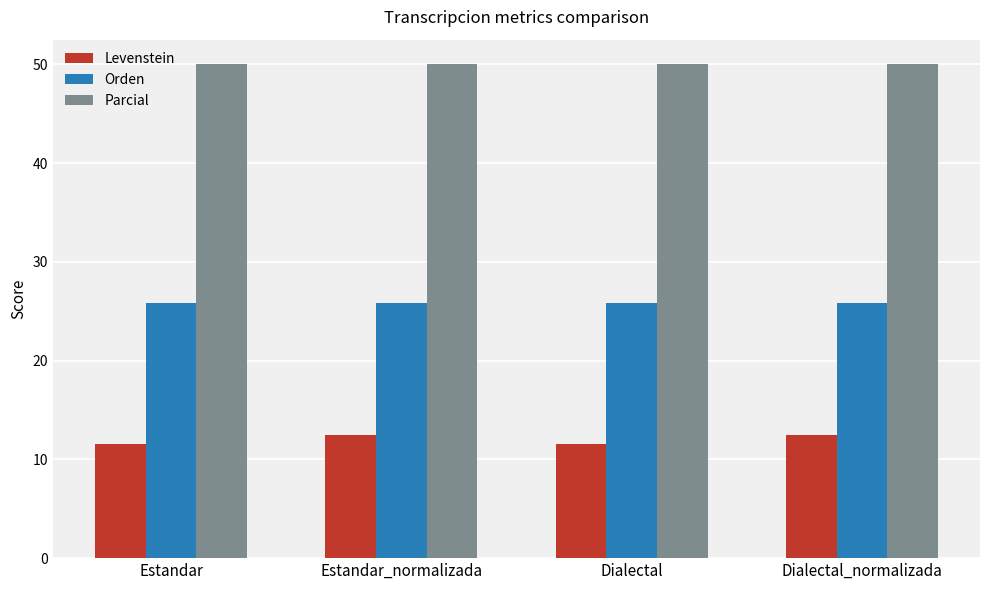

At how many categories does at least one series exceed 45?

4